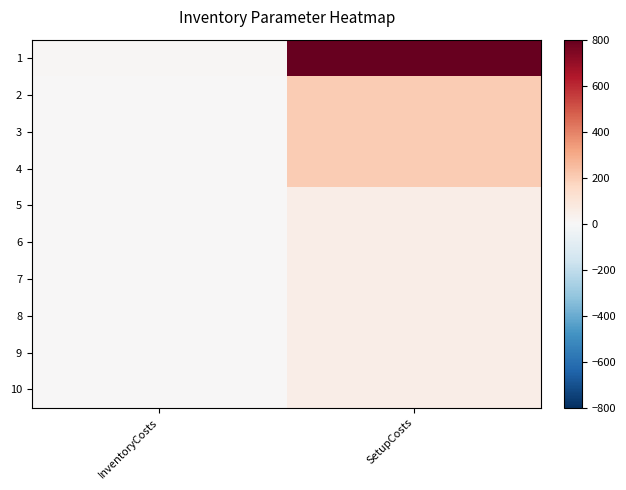

At which category is the sum across all series the highest?

SetupCosts